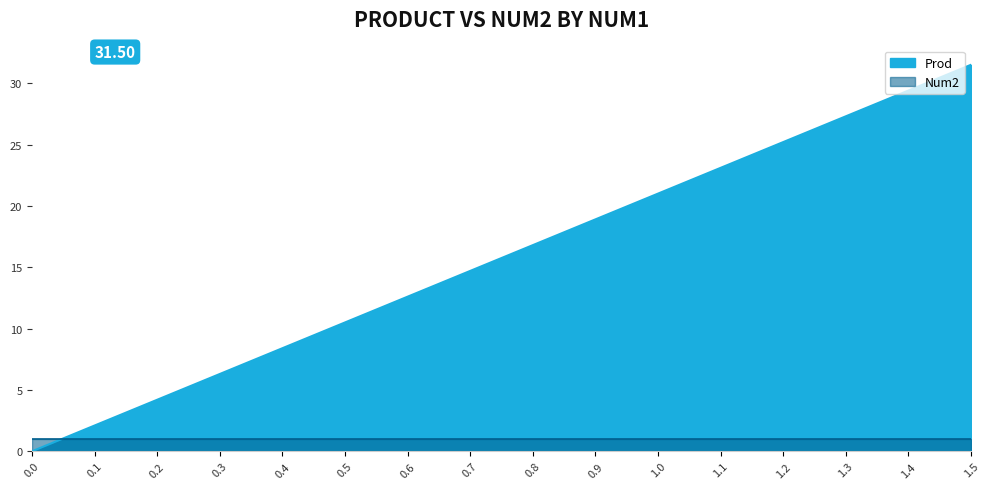

What is the value of the 15th point from the left?

29.4